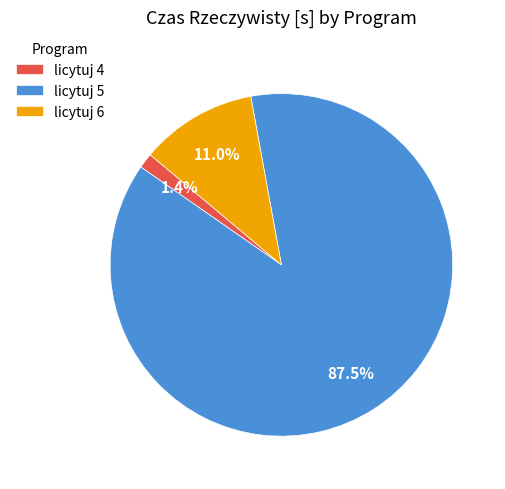

Rank the categories by value from highest to lowest.

licytuj 5, licytuj 6, licytuj 4